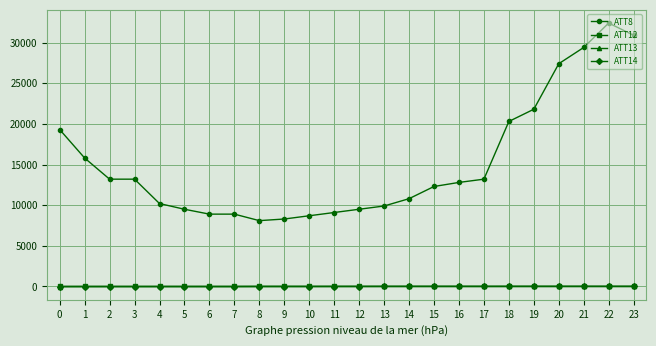

Which series has the largest total across all categories?

ATT8